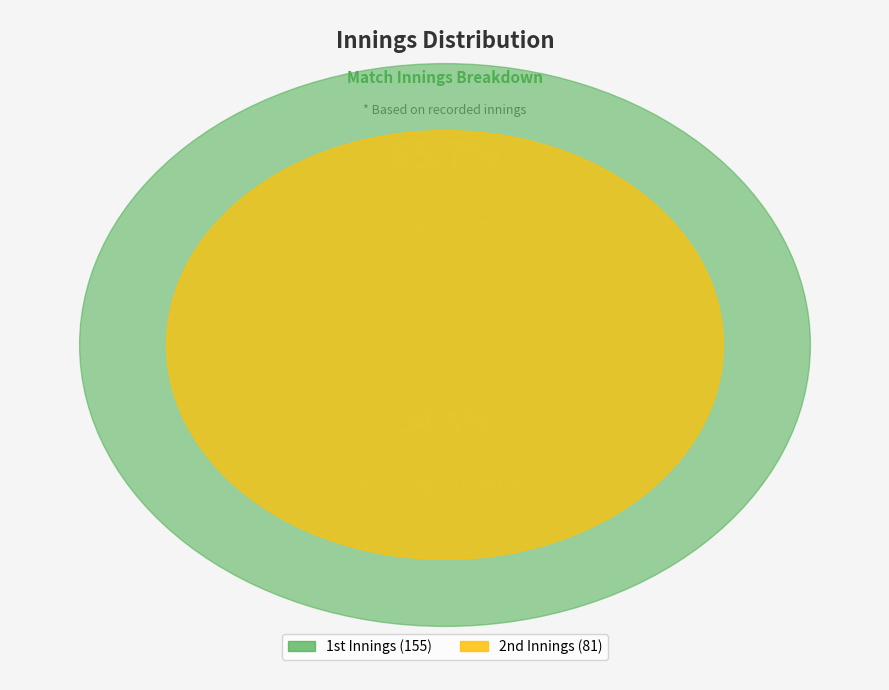

What is the majority slice?

1st